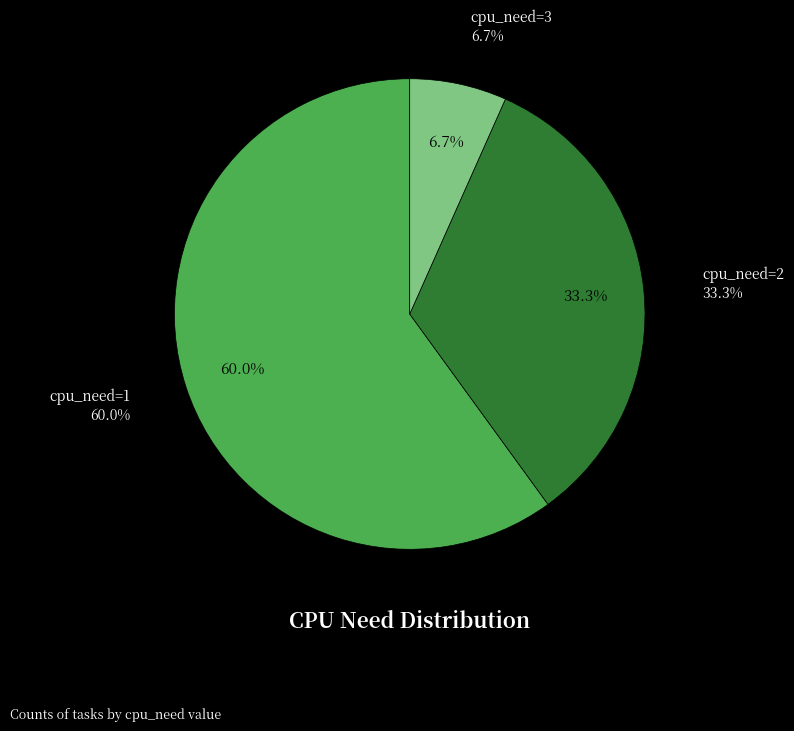

What is the majority slice?

cpu_need=1